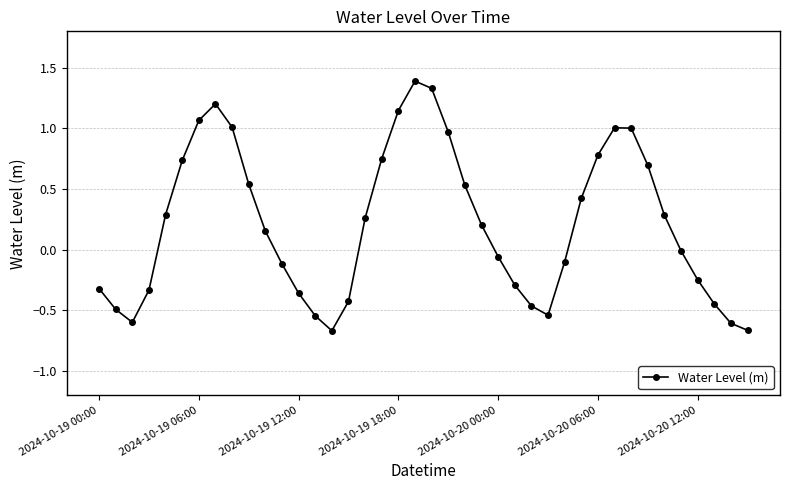

What is the sum of all values?

8.5